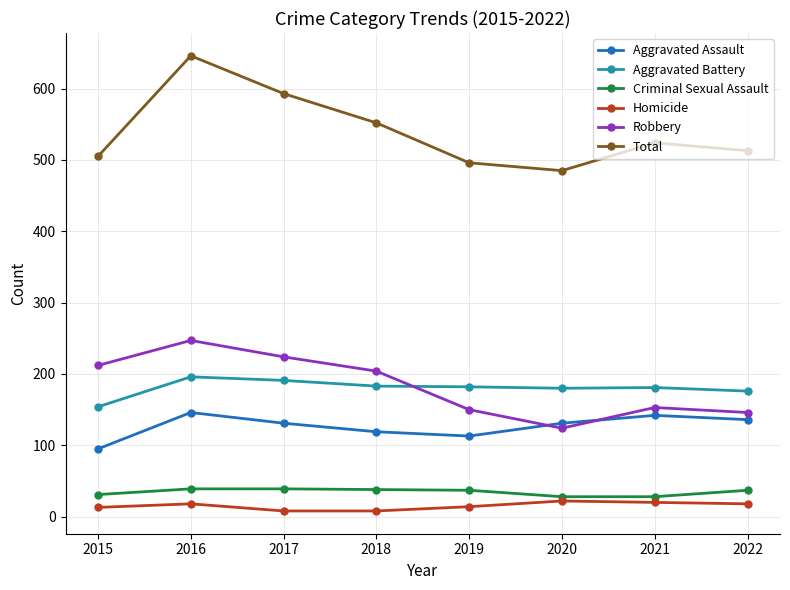

At 2020, list the series in order from smallest to largest.

Homicide, Criminal Sexual Assault, Robbery, Aggravated Assault, Aggravated Battery, Total